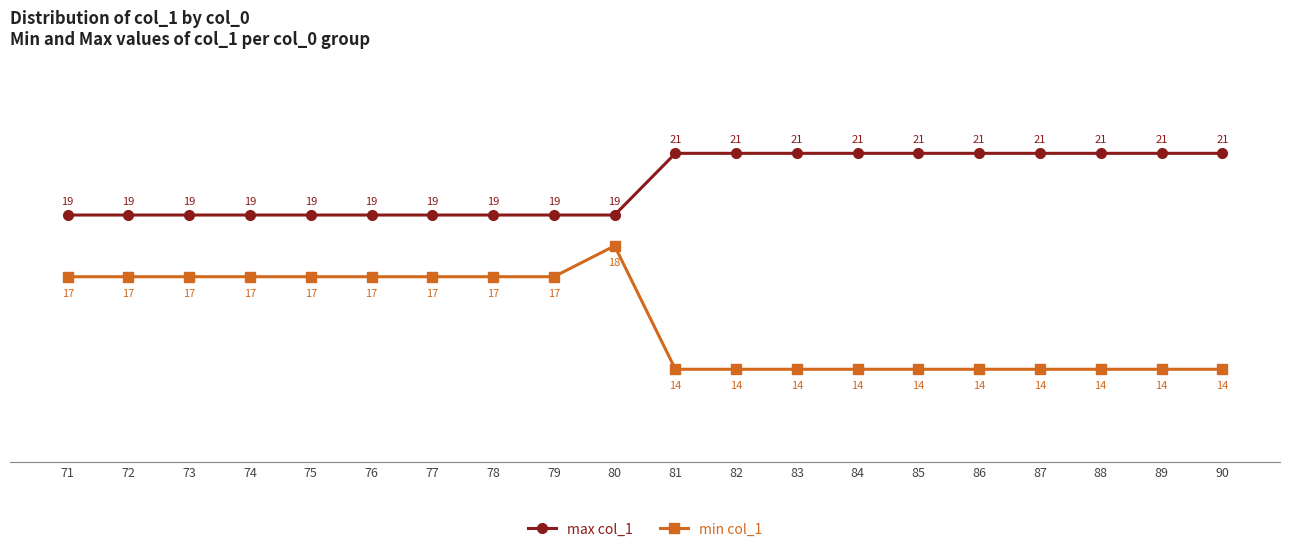

Count the min col_1 values in the range 14 to 17.

19